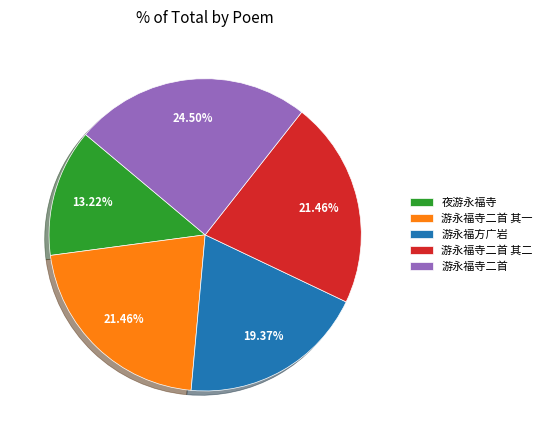

Is there a majority slice in this chart?

No